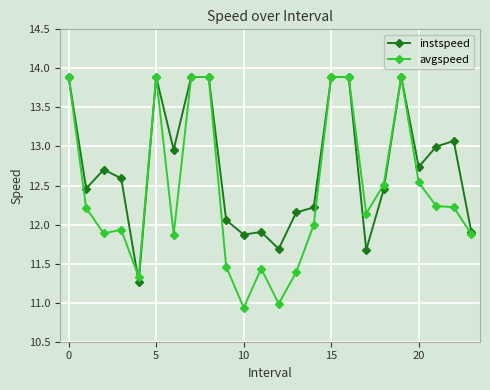

Which series has the widest spread of values?

avgspeed